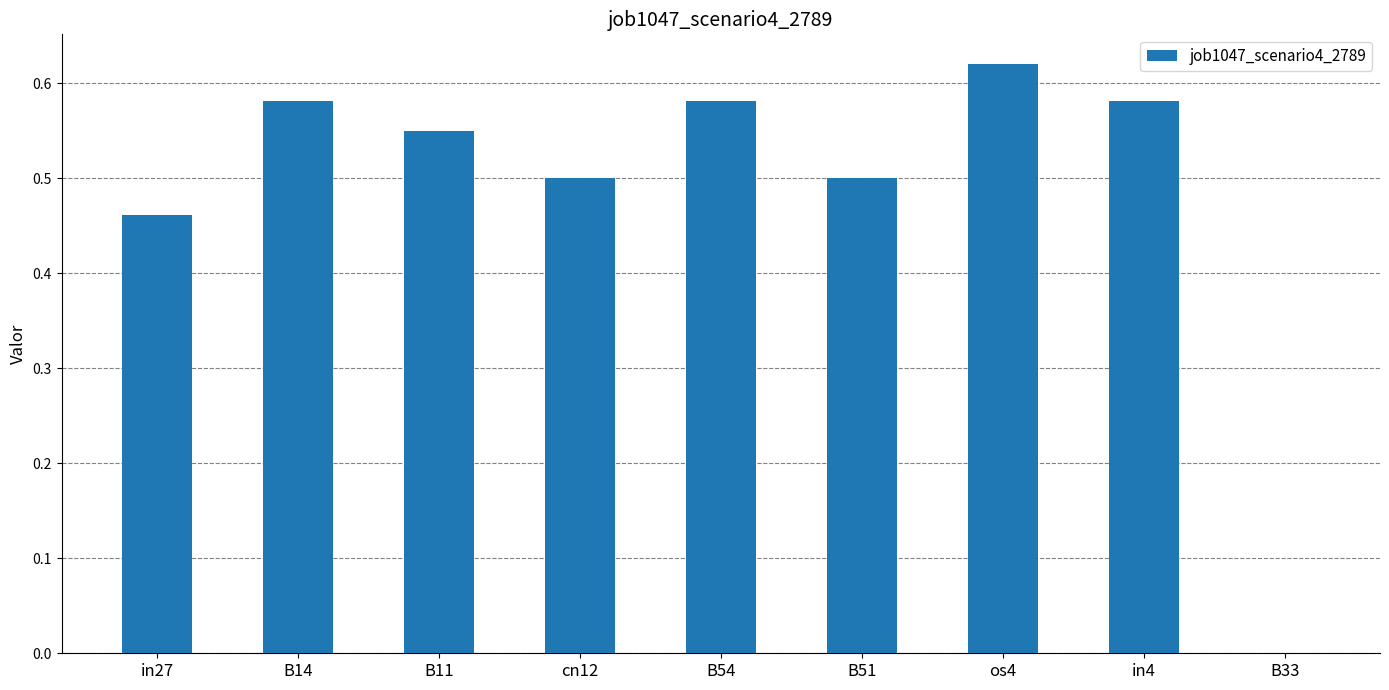

What is the sum of the values at B14 and B11?

1.1